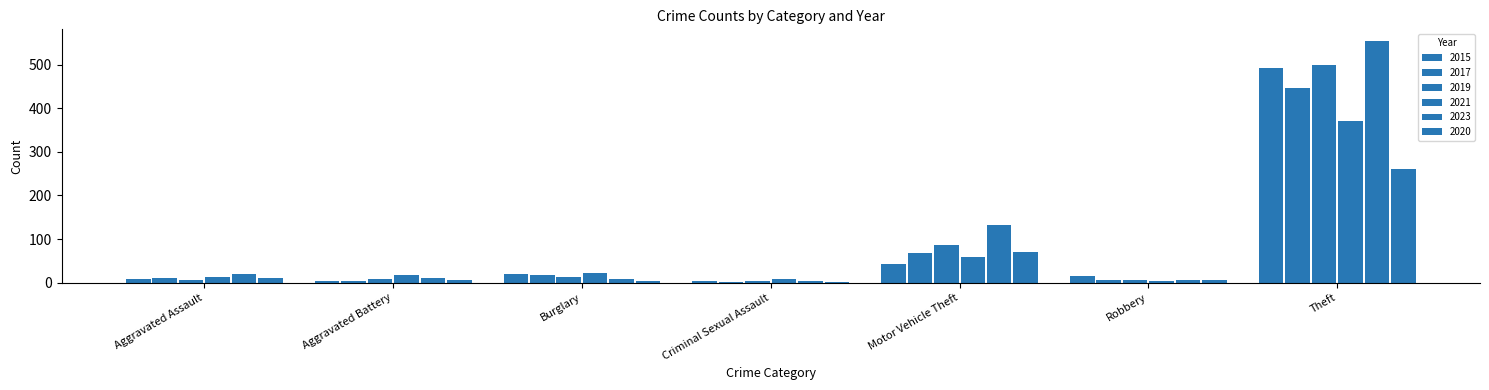

What is the total value across all series at Aggravated Battery?

50